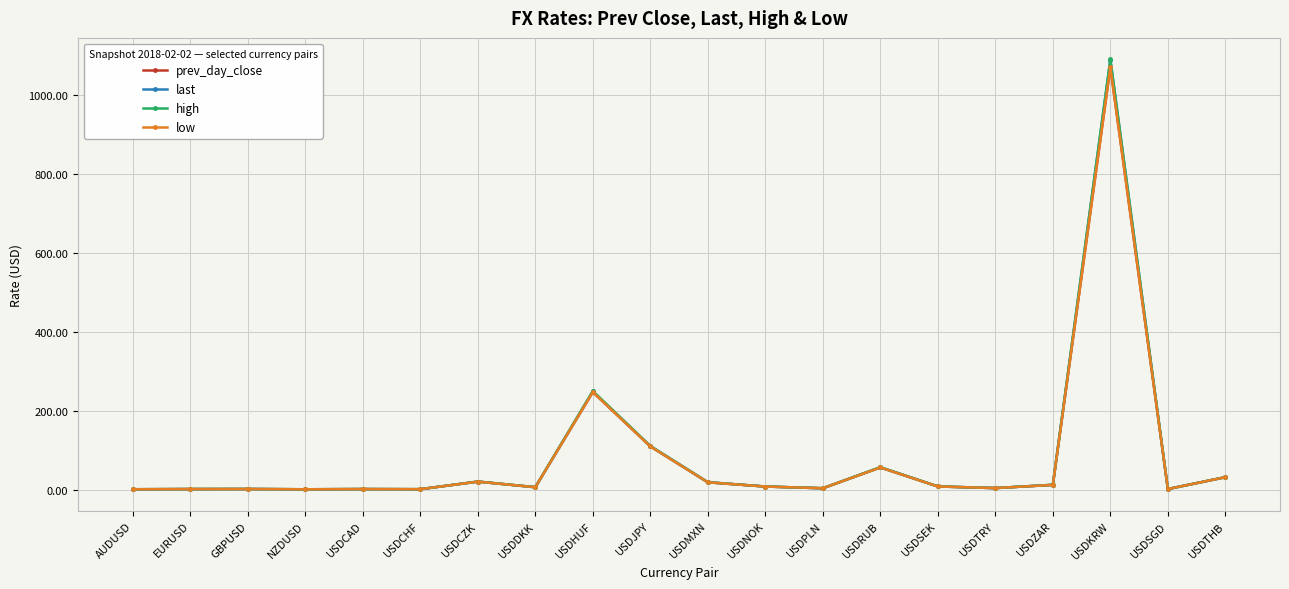

Where is low nearest to the value 535?

USDHUF